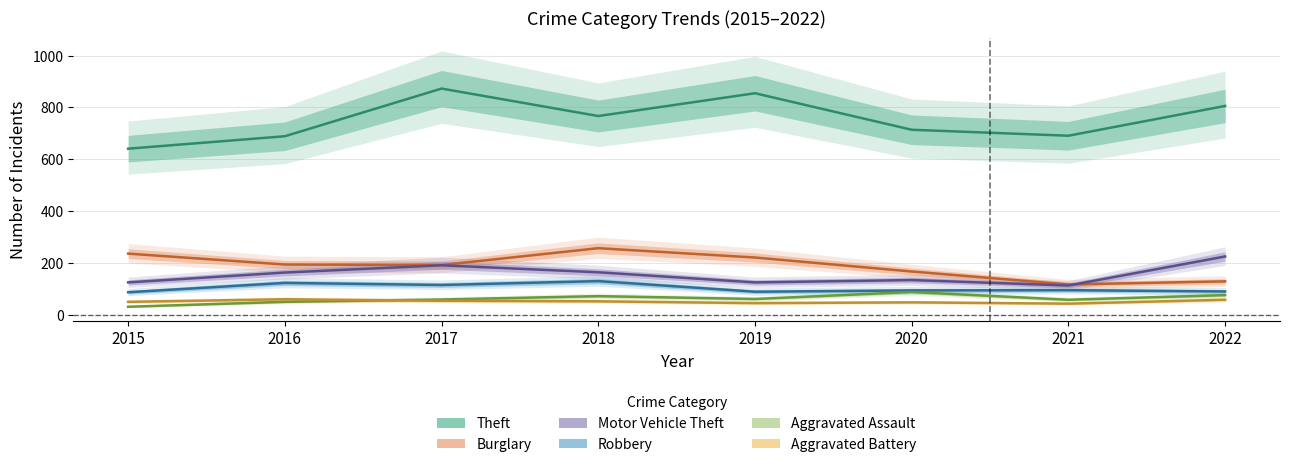

How many data points in Aggravated Assault are above 61?

3